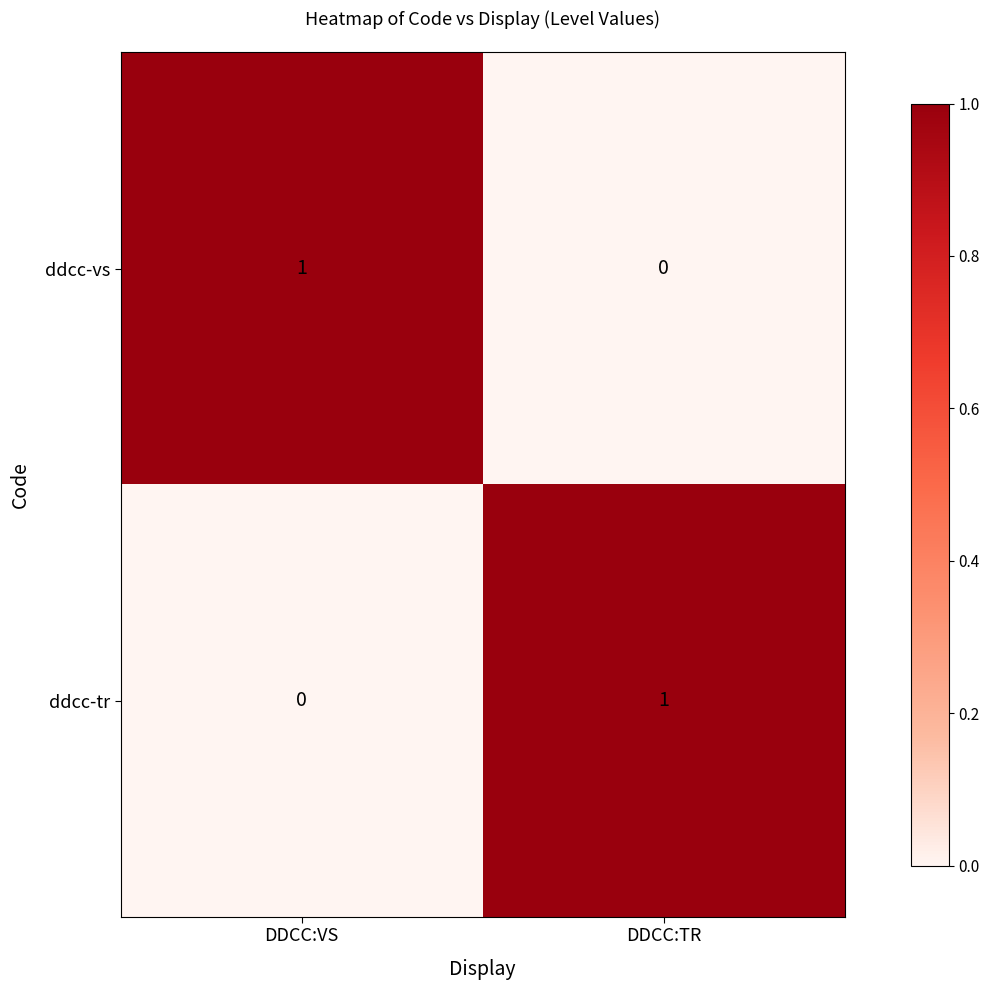

Rank the series at DDCC:TR from lowest to highest value.

ddcc-vs, ddcc-tr